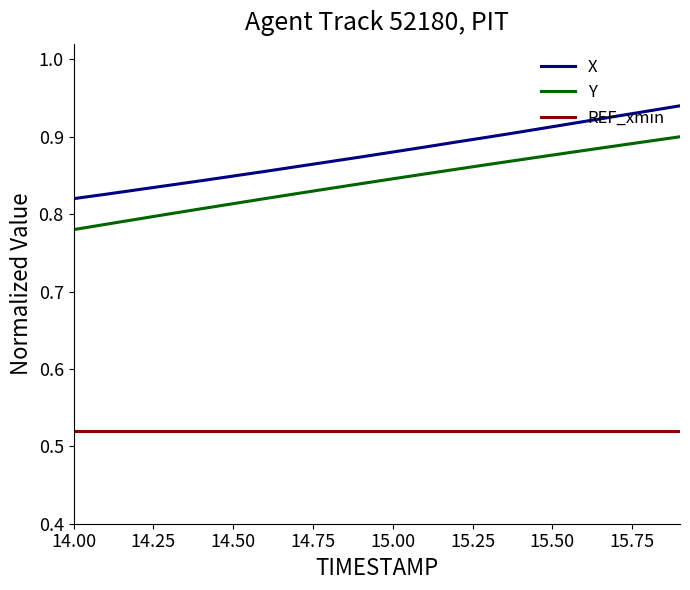

At how many categories does at least one series exceed 0?

20